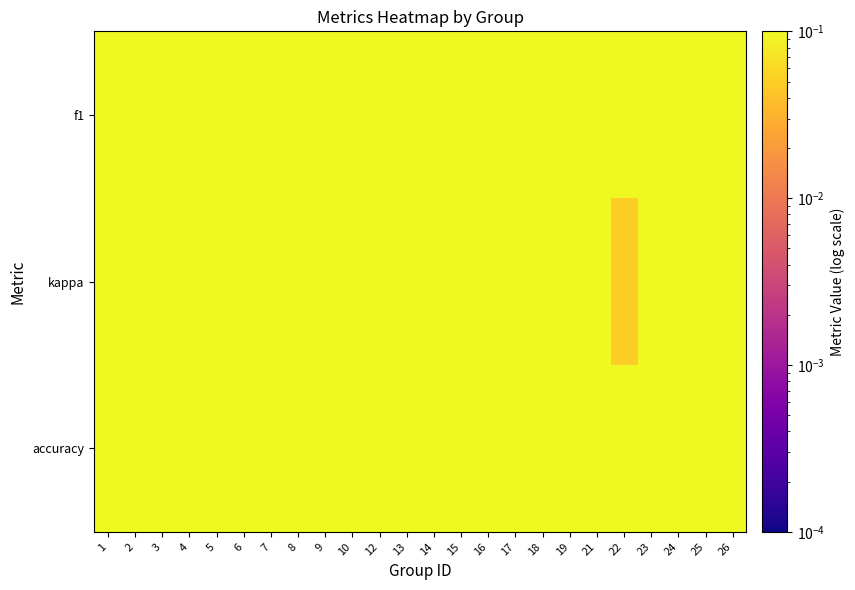

At how many categories does at least one series exceed 0?

24